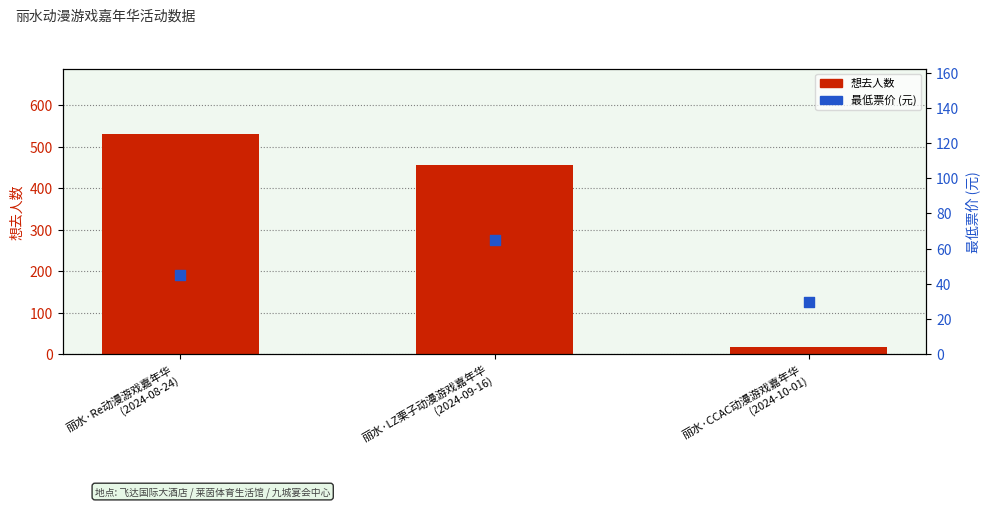

Is the value of 想去人数 at 丽水·LZ栗子动漫游戏嘉年华
(2024-09-16) greater than the value of 最低票价 (元) at 丽水·Re动漫游戏嘉年华
(2024-08-24)?

Yes